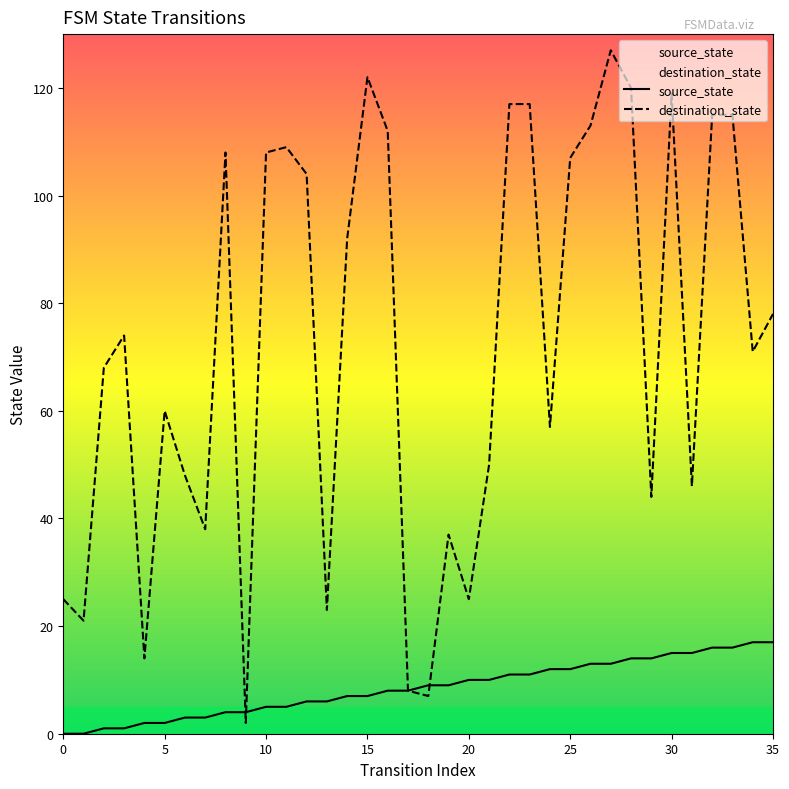

True or false: source_state has more than 2 interior local peaks.

False